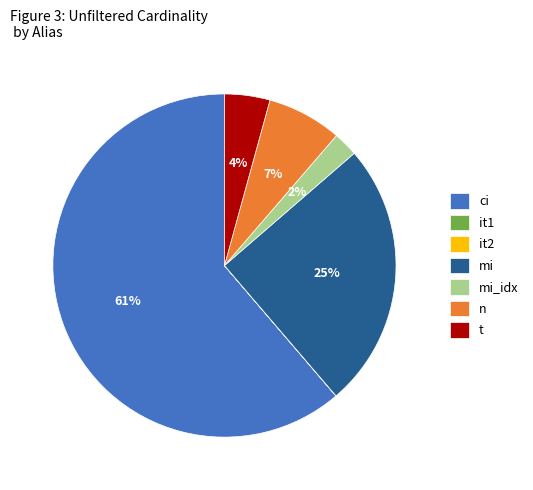

Is there any slice that represents more than half of the pie?

Yes